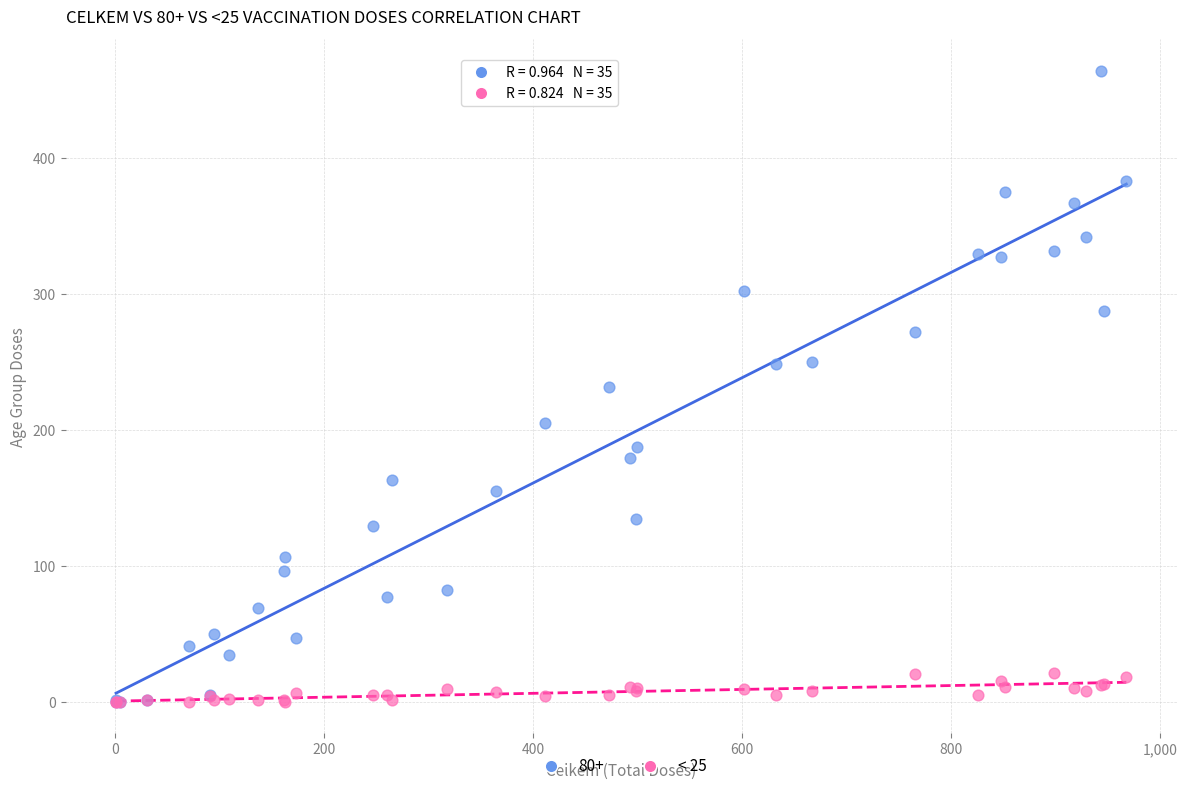

What are all the series names shown in the legend?

80+, < 25